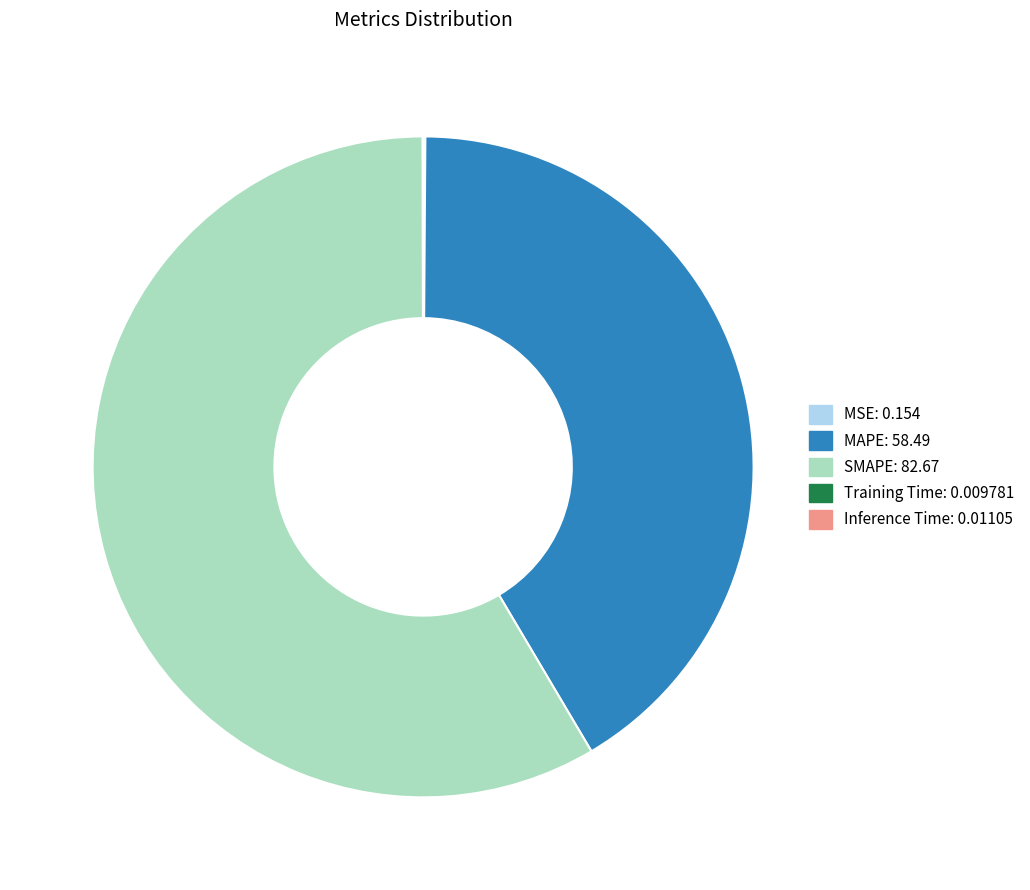

Which category accounts for the majority?

SMAPE